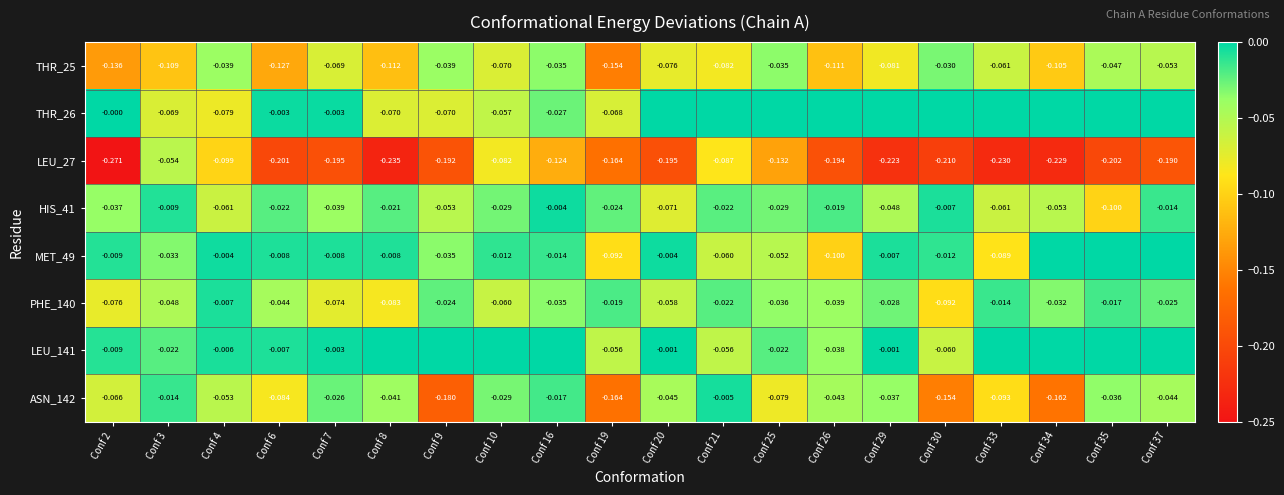

Is the value of HIS_41 at Conf 21 greater than the value of THR_25 at Conf 35?

Yes